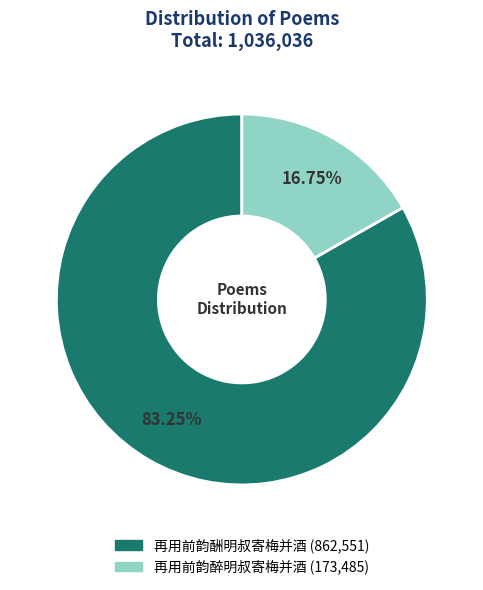

What is the largest slice in the pie chart?

再用前韵酬明叔寄梅并酒